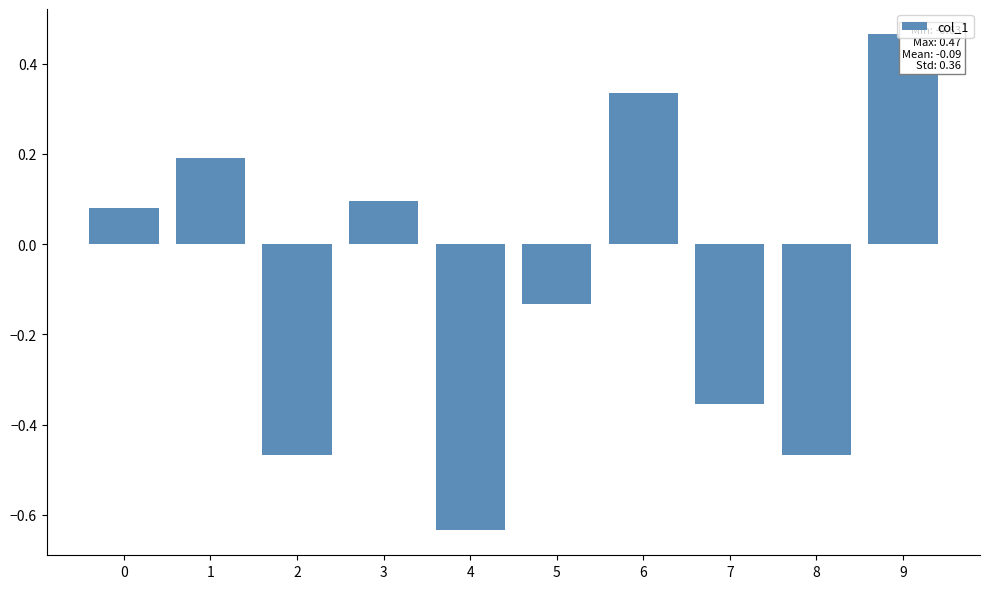

What is the change in value from 0 to 1?

+0.1